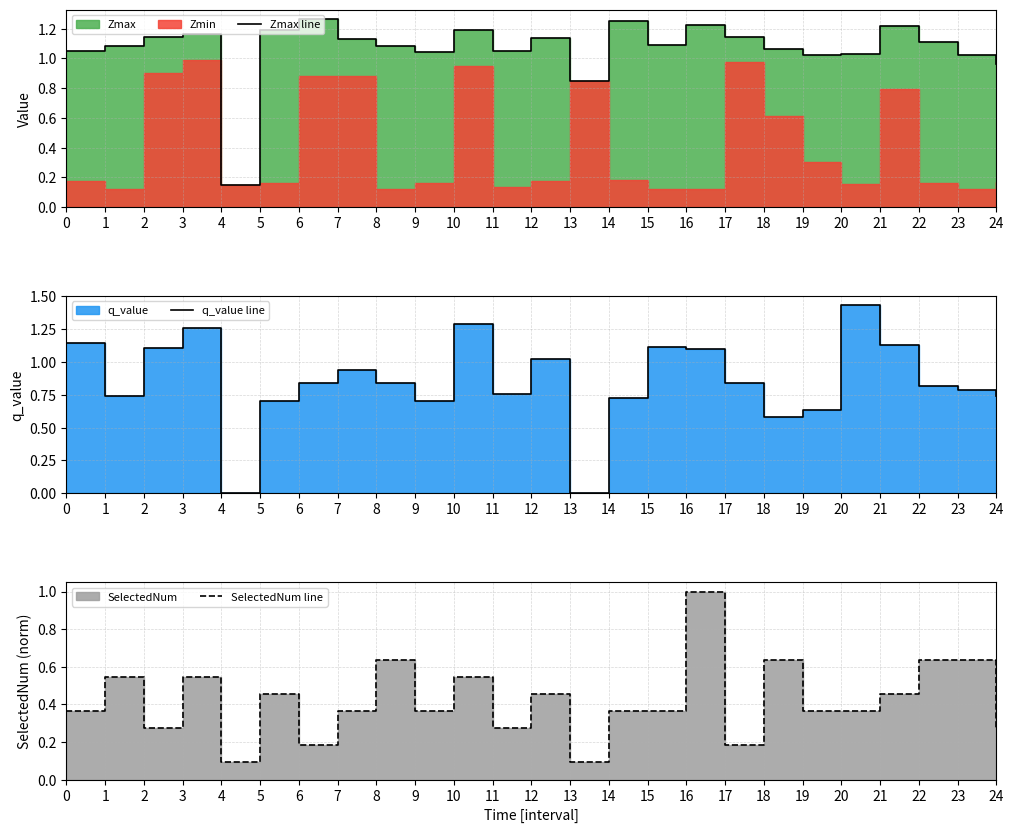

Between which two adjacent categories do q_value line and SelectedNum line first intersect?

3 and 4